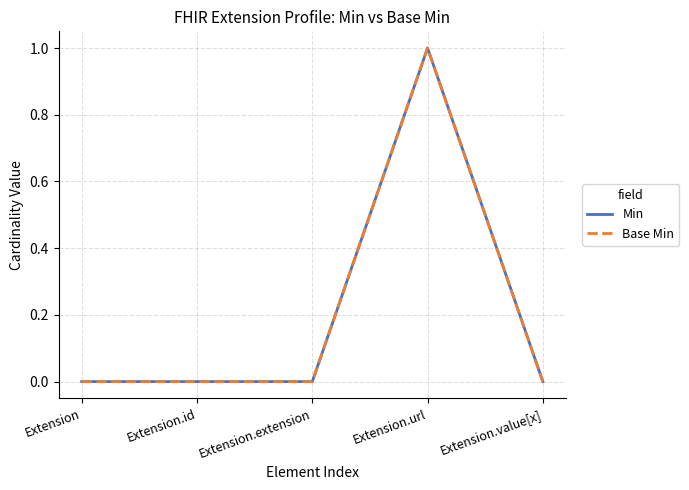

Which has a higher value, Extension.url or Extension?

Extension.url